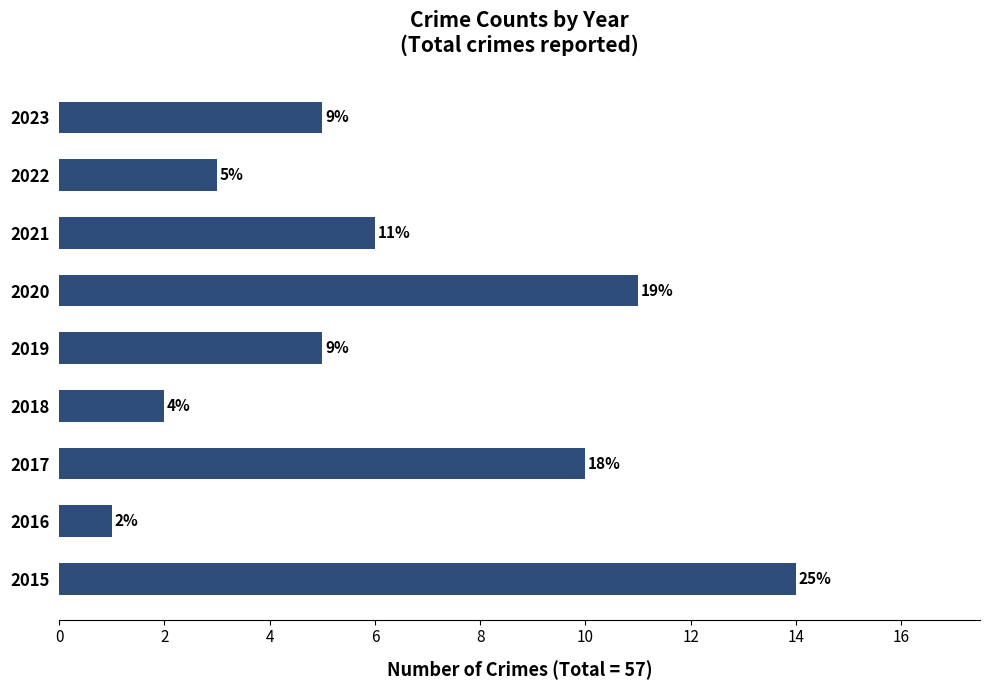

Are the bars horizontal?

Yes